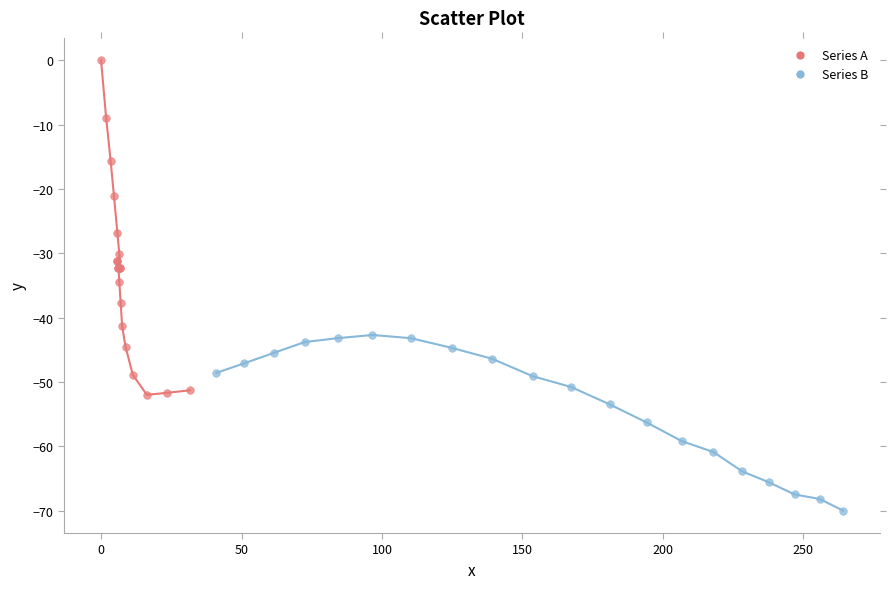

Which series contains the highest Y value?

Series A